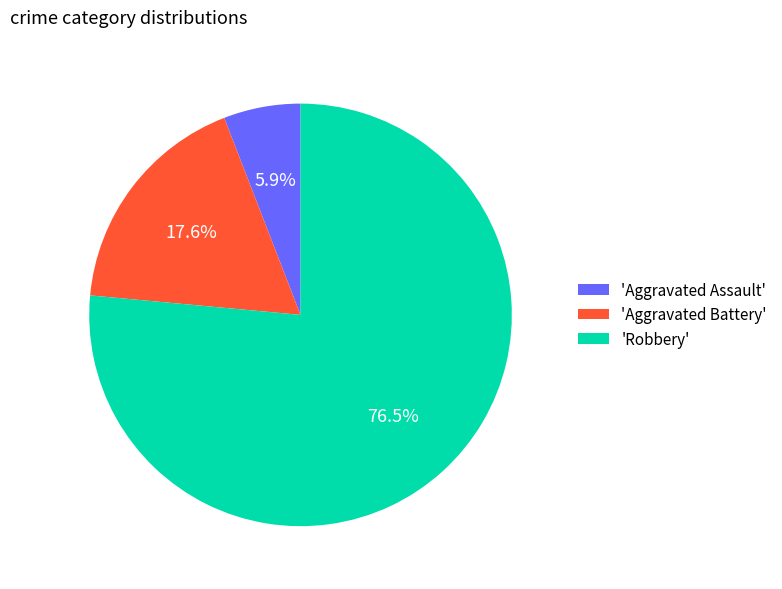

What is the ratio of the value at 'Robbery' to the value at 'Aggravated Assault'?

13.0